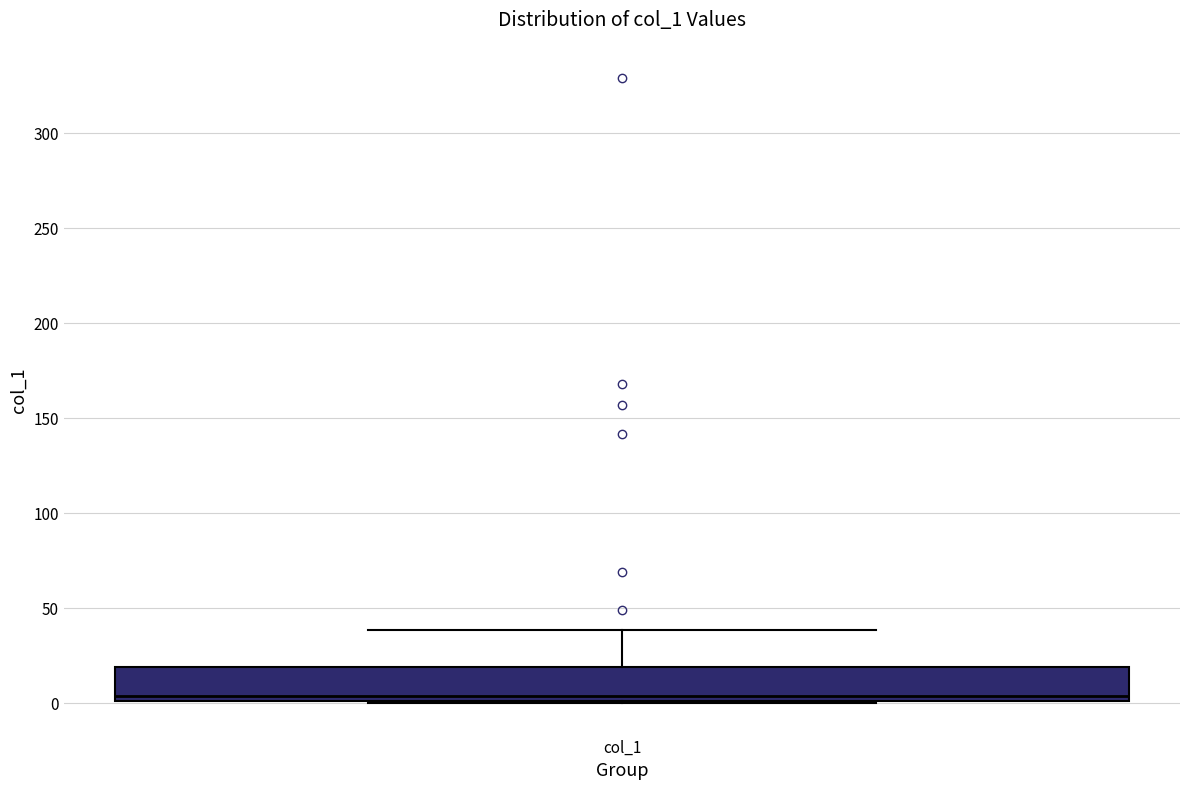

Read this box plot against the y-axis: the position of the median line, the range covered by the box, and the ends of both whiskers. The values are not printed on the chart, so give them approximately, as read against the axis.

median 5, box 0 to 20, whiskers 0 to 40